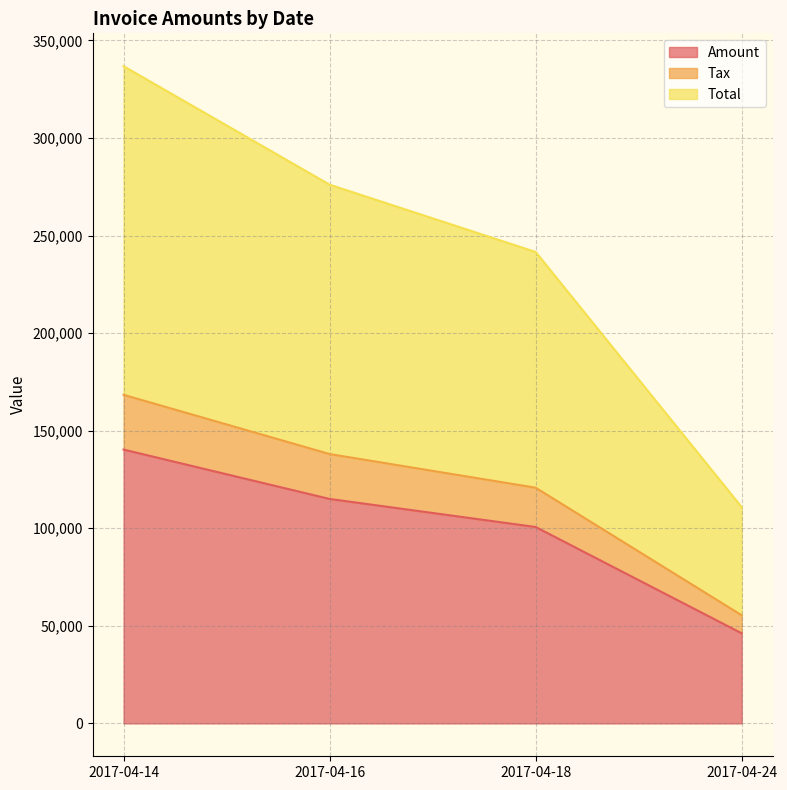

What is the value of the Tax point at the 4th from the left?

55413.6